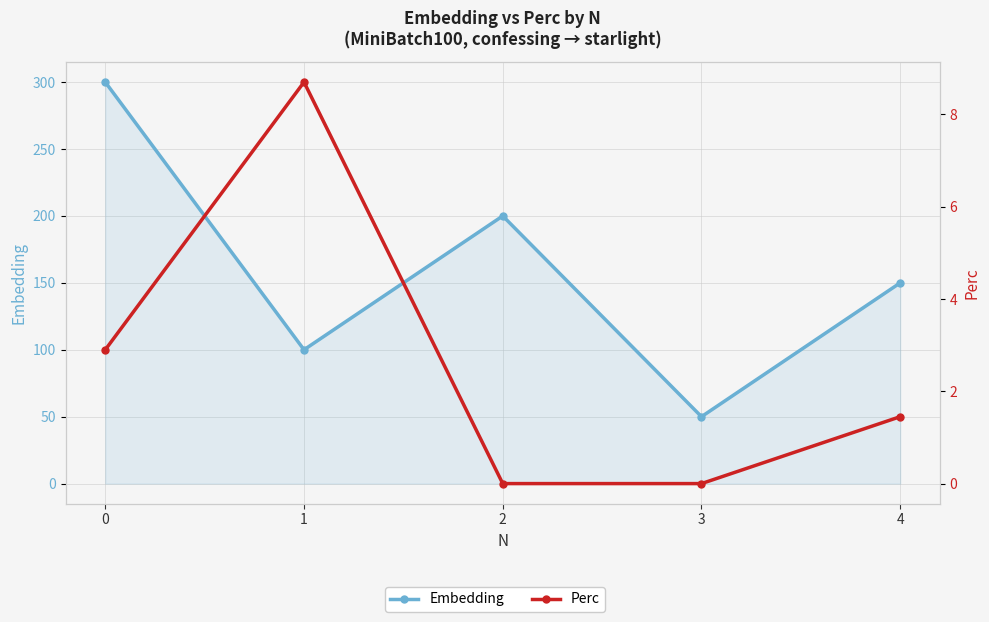

What is the maximum value for Perc?

8.7